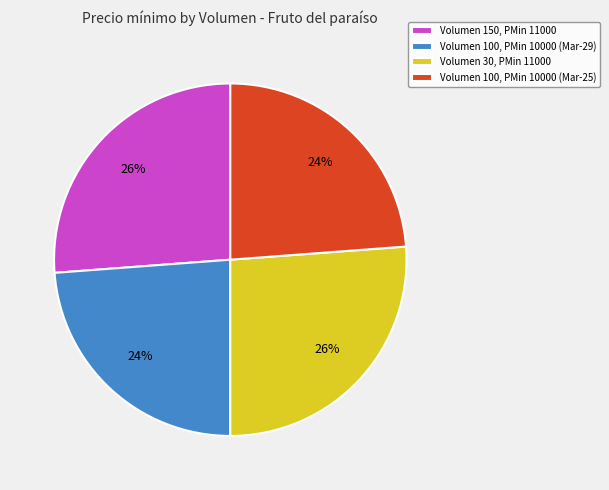

To the nearest percent, what is the difference between the largest and smallest slice percentages?

2%